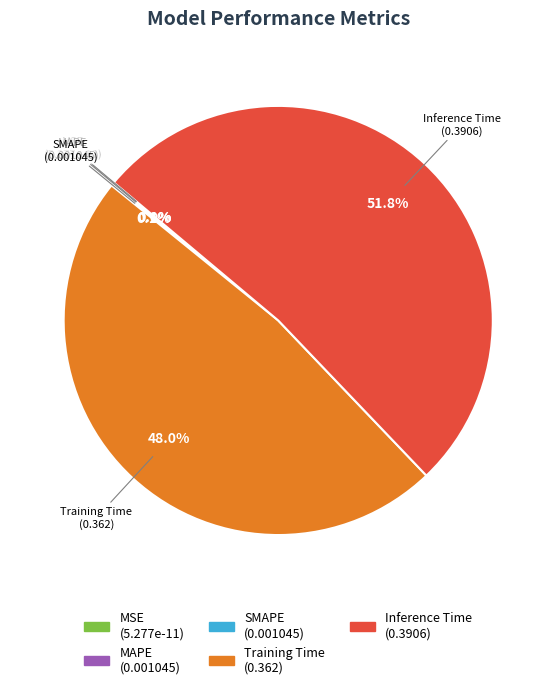

To the nearest percent, what is the difference between the largest and smallest slice percentages?

52%